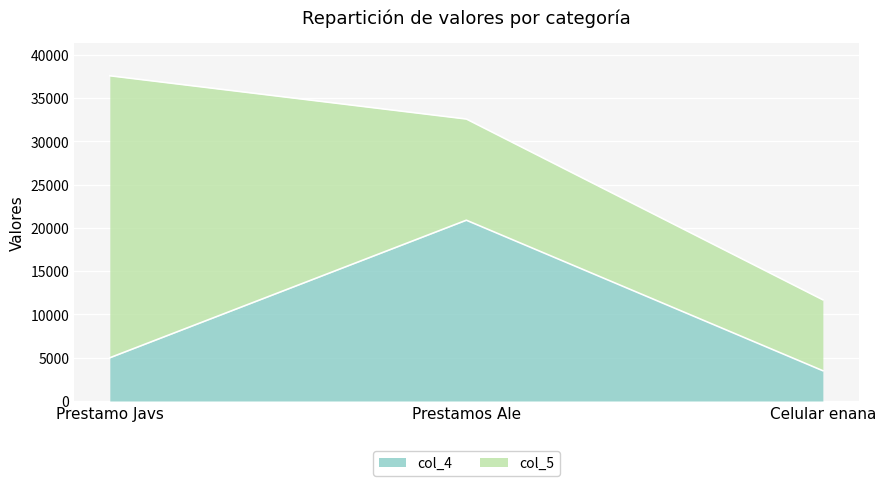

True or false: the data shows 5000 at Prestamo Javs.

True